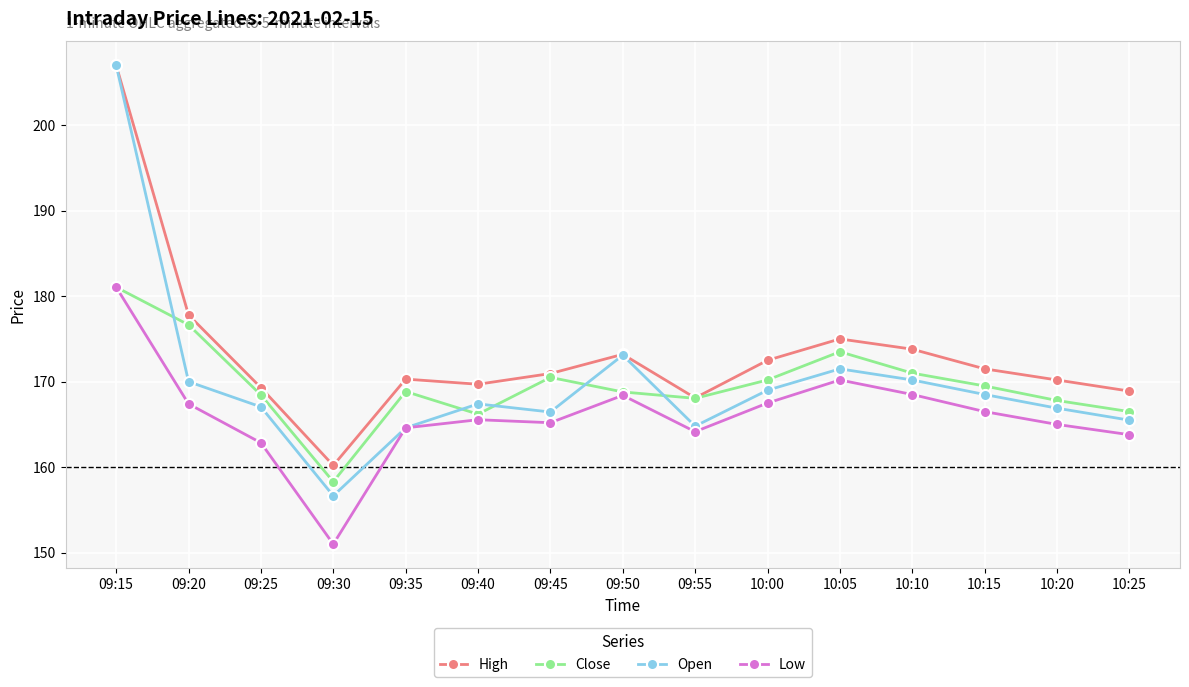

What is the label of the 6th point from the right?

10:00